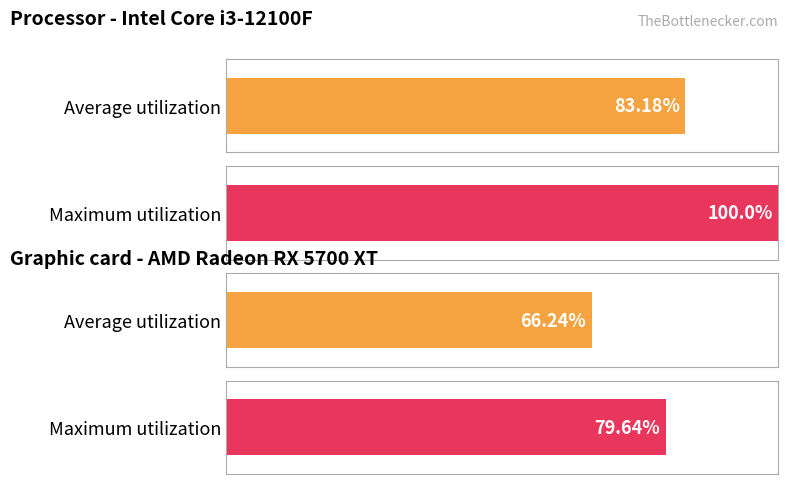

Are the bars horizontal?

Yes